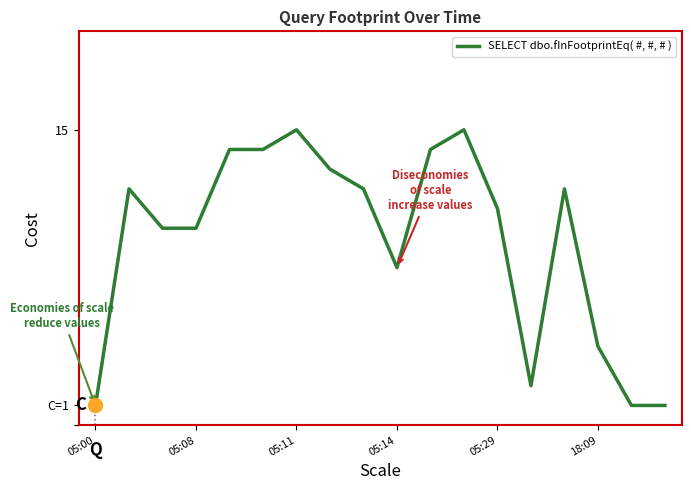

At which category does the chart reach its minimum across all series?

05:00